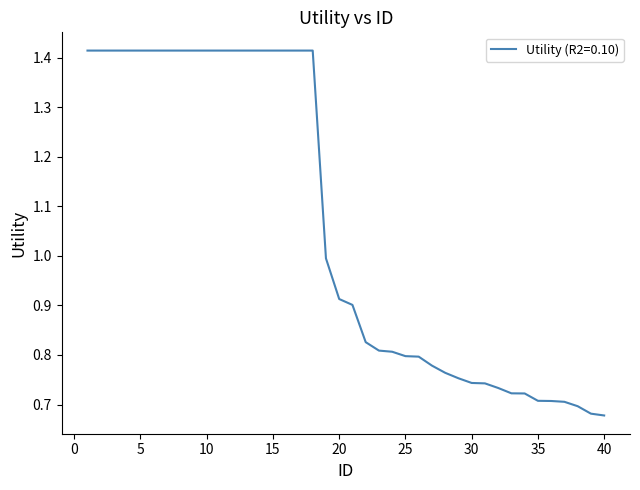

List the labels in order of value, smallest first.

40, 39, 38, 37, 36, 35, 34, 33, 32, 31, 30, 29, 28, 27, 26, 25, 24, 23, 22, 21, 20, 19, 1, 2, 3, 4, 5, 6, 7, 8, 9, 10, 11, 12, 13, 14, 15, 16, 17, 18